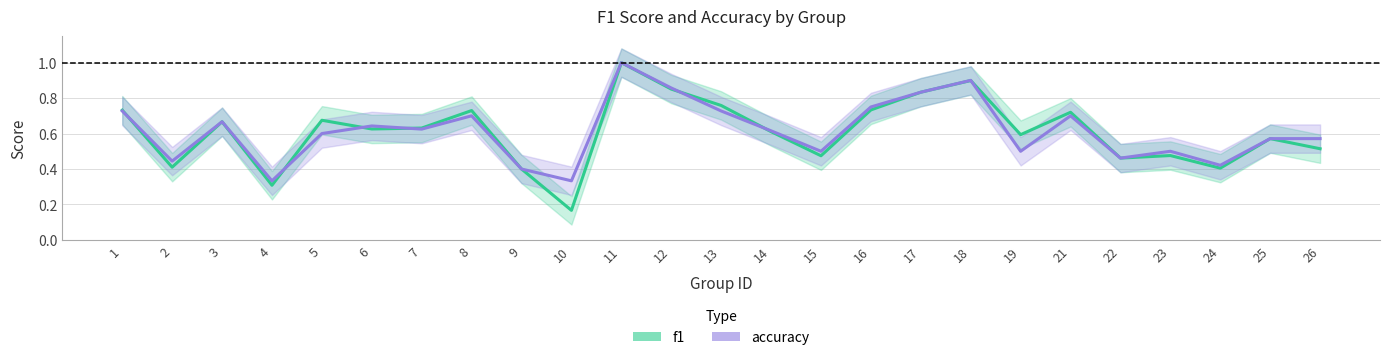

What is the difference between the maximum and minimum values in the f1 series?

0.8